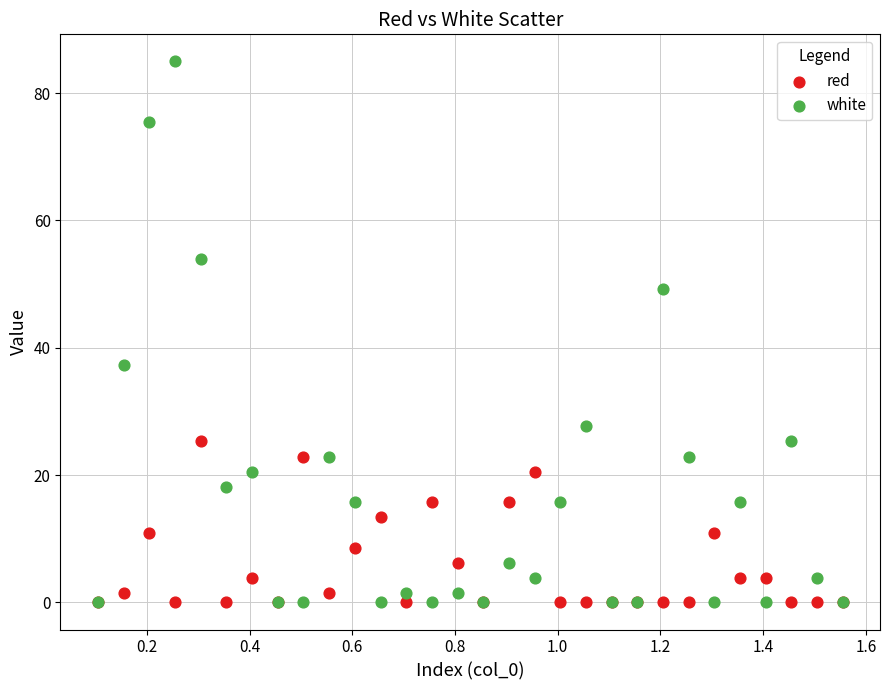

Across all series, what Y value is closest to 42?

37.2